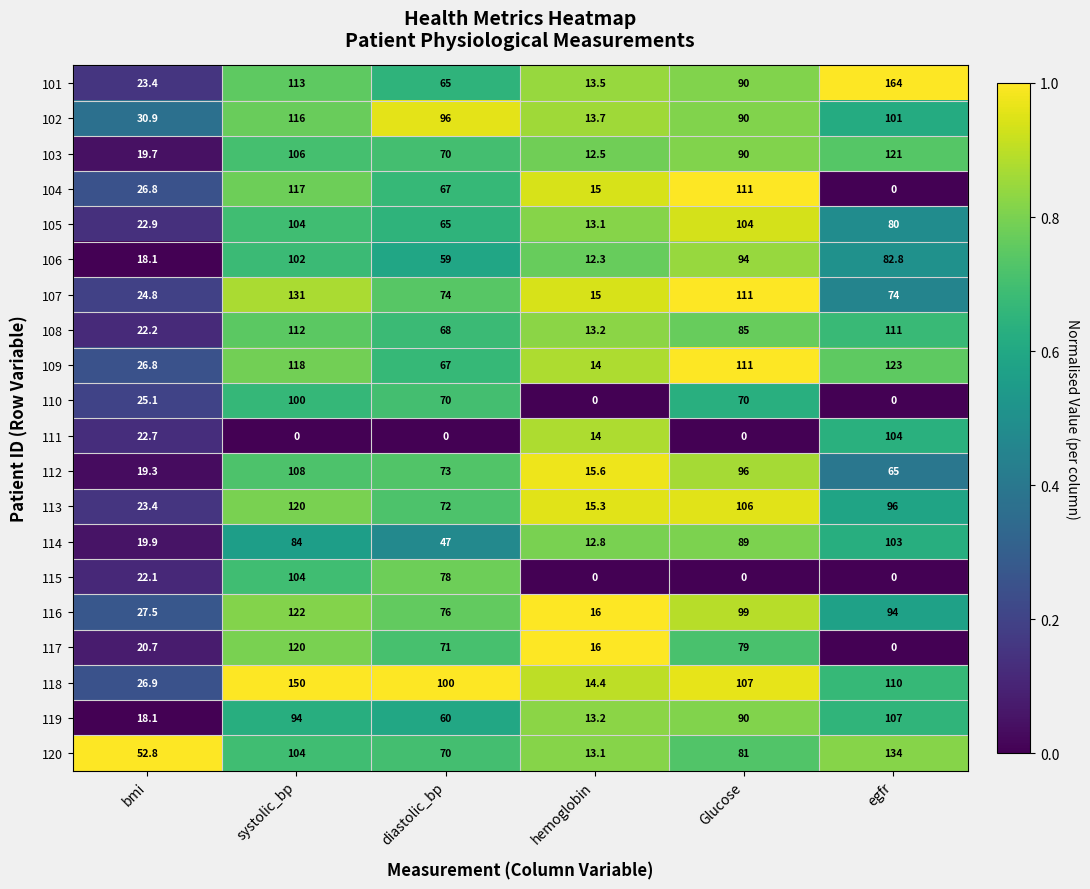

True or false: 117 has a value of 32.9 at Glucose.

False